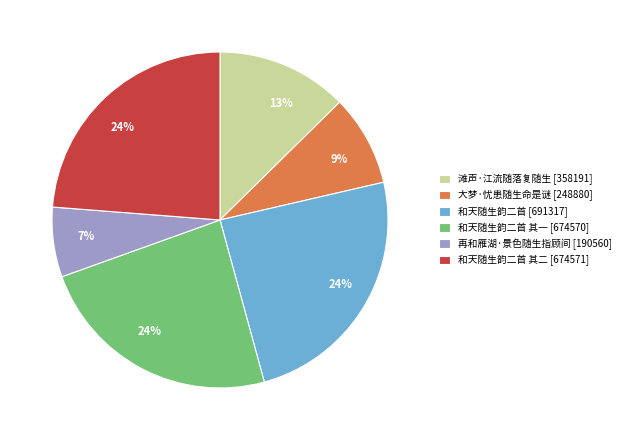

To the nearest percent, what is the average slice percentage?

17%